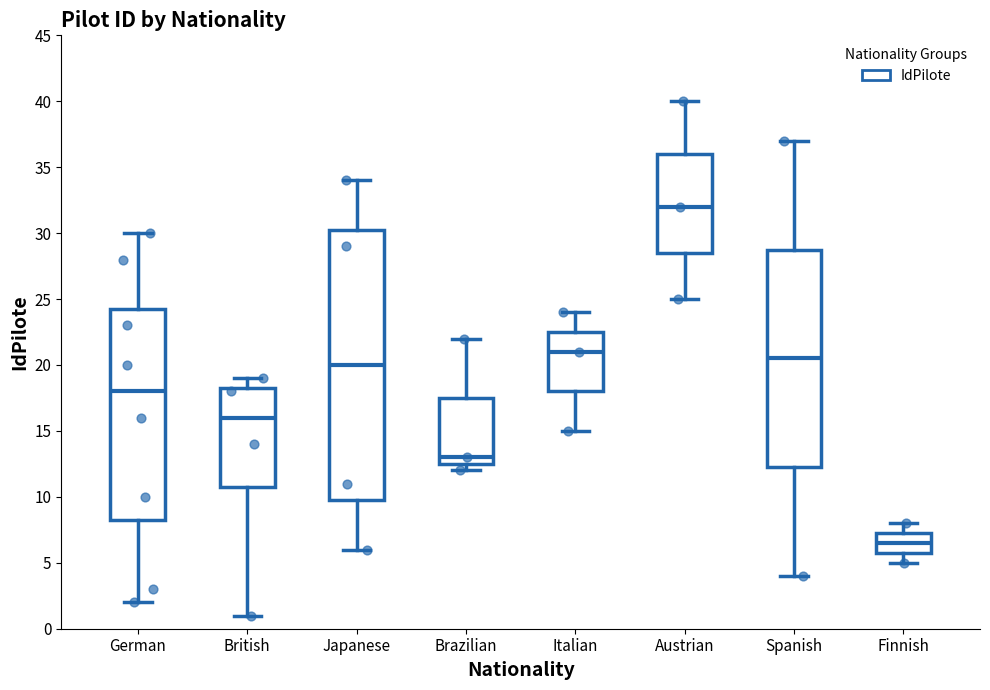

Reading left to right, transcribe this box plot: for each box, give where its median line is, the range the box spans, and where its two whiskers end, as read against the y-axis. The values are not printed on the chart, so give them approximately, as read against the axis.

German: median 18.0, box 8.5 to 24.5, whiskers 2.0 to 30.0
British: median 16.0, box 11.0 to 18.5, whiskers 1.0 to 19.0
Japanese: median 20.0, box 10.0 to 30.5, whiskers 6.0 to 34.0
Brazilian: median 13.0, box 12.5 to 17.5, whiskers 12.0 to 22.0
Italian: median 21.0, box 18.0 to 22.5, whiskers 15.0 to 24.0
Austrian: median 32.0, box 28.5 to 36.0, whiskers 25.0 to 40.0
Spanish: median 20.5, box 12.5 to 29.0, whiskers 4.0 to 37.0
Finnish: median 6.5, box 6.0 to 7.5, whiskers 5.0 to 8.0